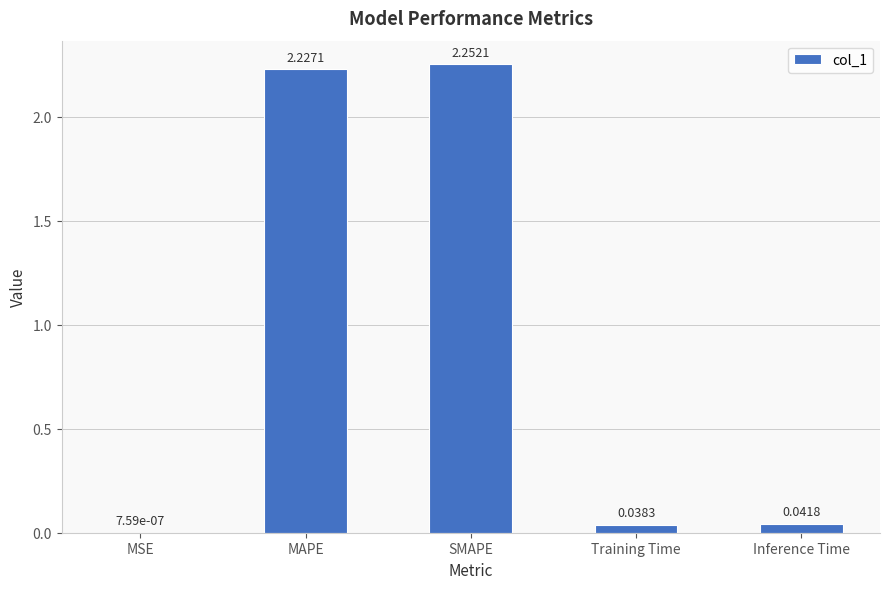

True or false: the data shows 3.6 at MAPE.

False